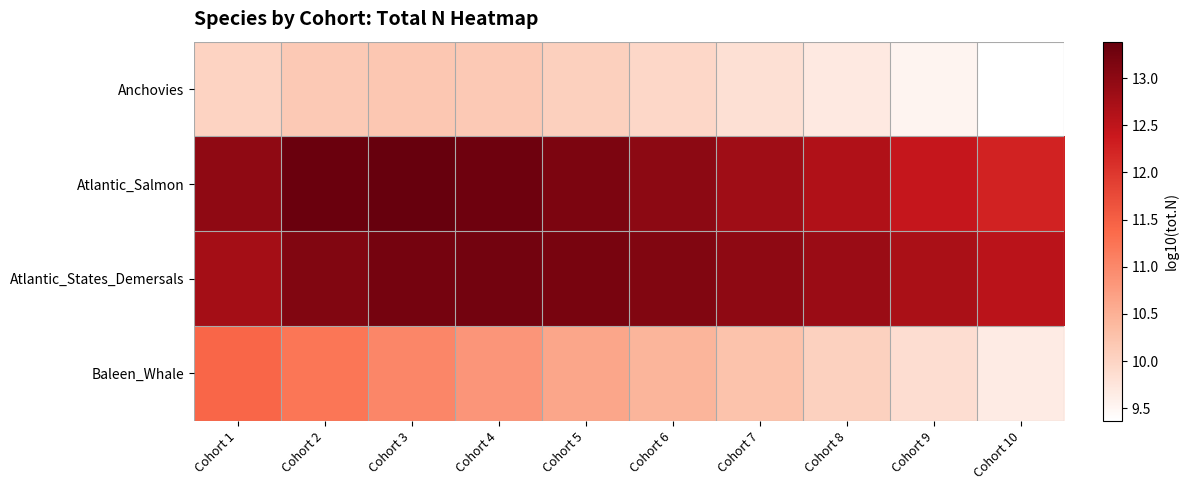

Rank the series by their maximum value, from highest to lowest.

Atlantic_Salmon, Atlantic_States_Demersals, Baleen_Whale, Anchovies